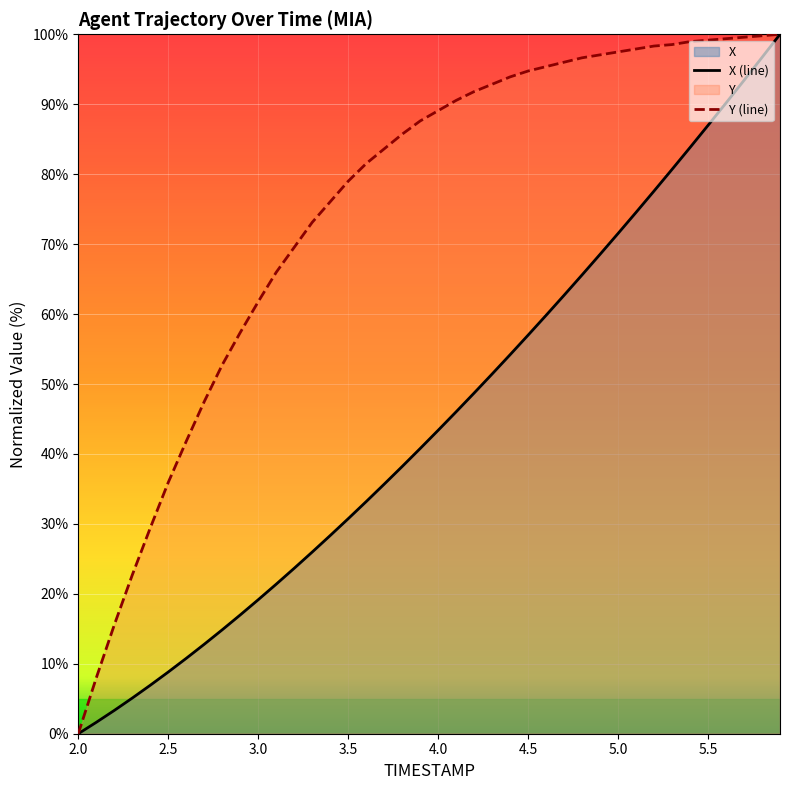

Which series changed the most between 3.0 and 3.5?

Y (line)